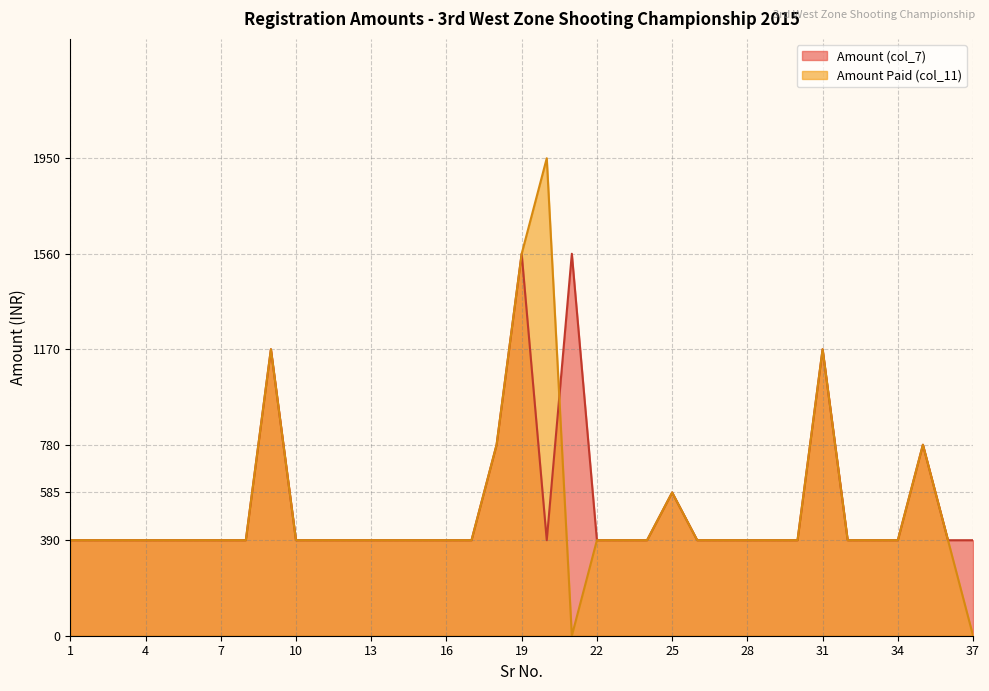

Between 10 and 25, which is larger?

25